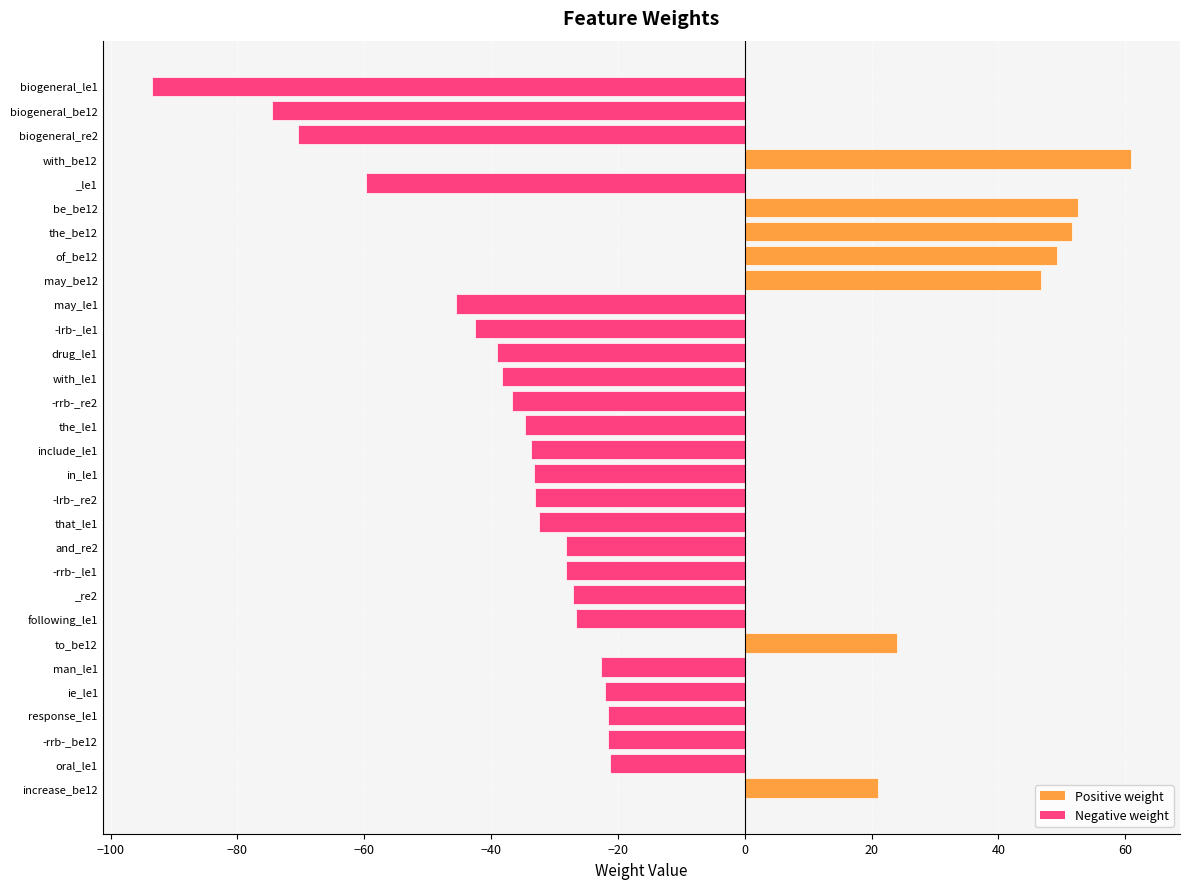

Does the chart contain any negative values?

Yes